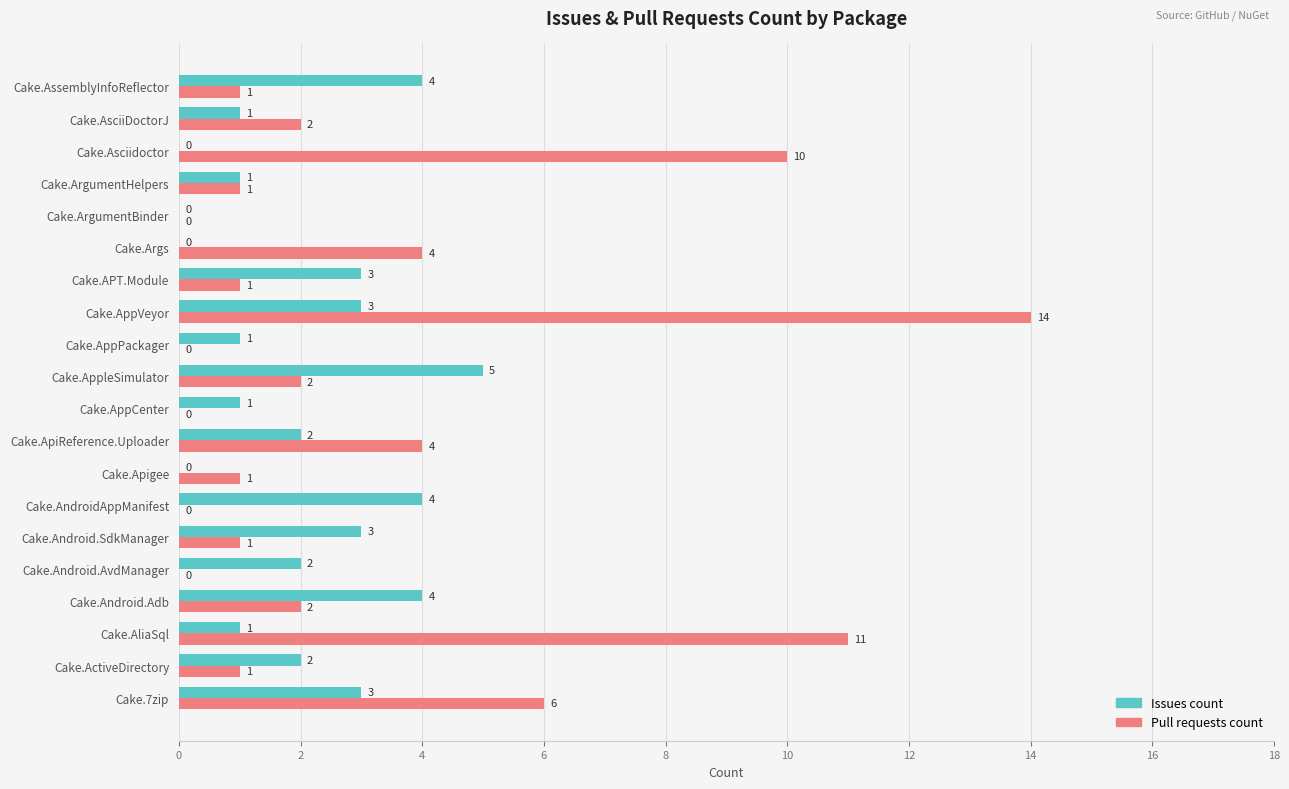

At which label does Pull requests count reach its peak?

Cake.AppVeyor